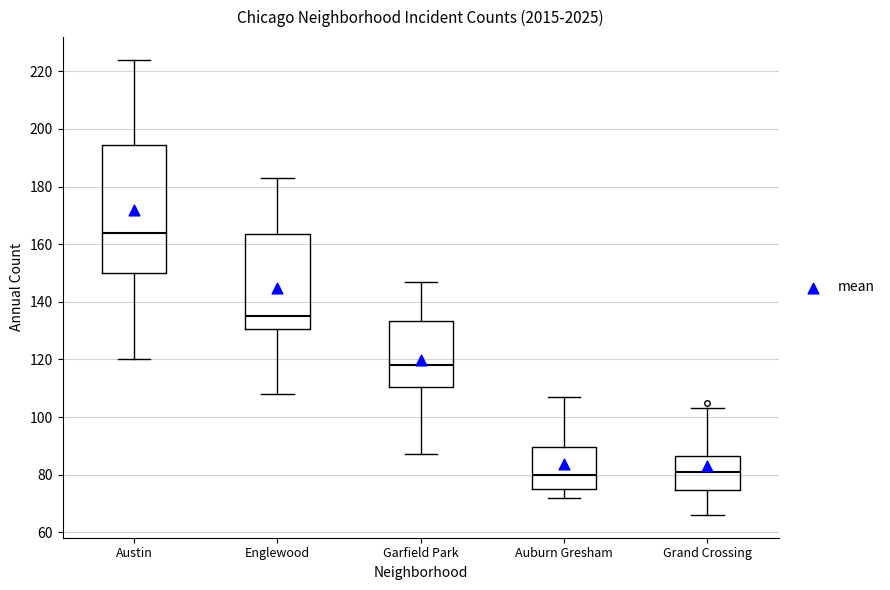

Comparing the boxes themselves (not the whiskers), which one is the tallest?

Austin